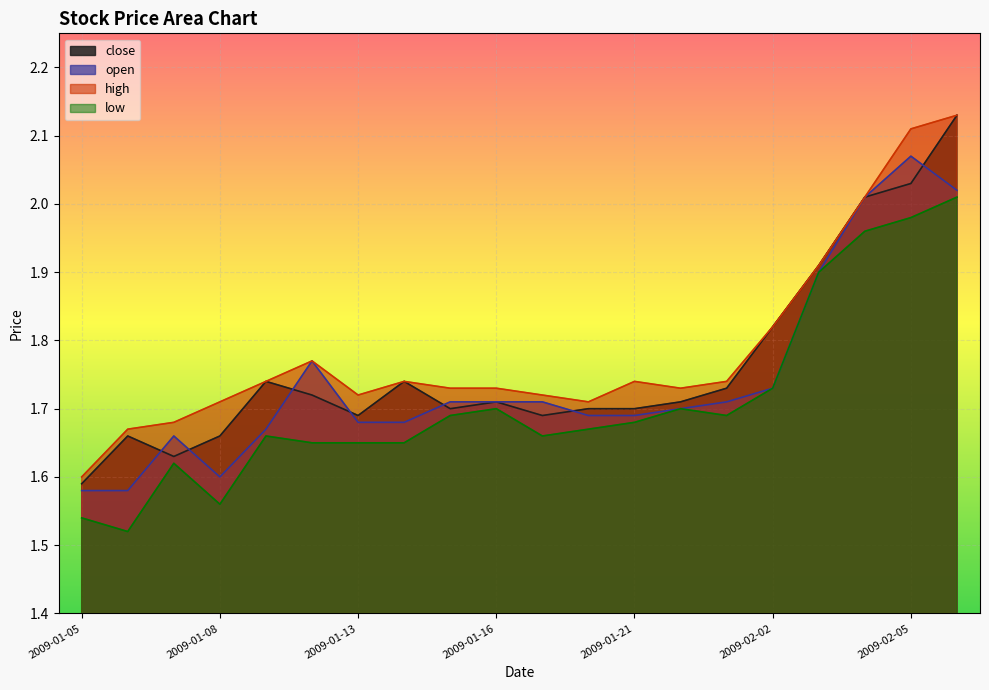

Reading right to left, what are all the values shown in this chart?

close: 2009-02-06=2.1	2009-02-05=2.0	2009-02-04=2.0	2009-02-03=1.9	2009-02-02=1.8	2009-01-23=1.7	2009-01-22=1.7	2009-01-21=1.7	2009-01-20=1.7	2009-01-19=1.7	2009-01-16=1.7	2009-01-15=1.7	2009-01-14=1.7	2009-01-13=1.7	2009-01-12=1.7	2009-01-09=1.7	2009-01-08=1.7	2009-01-07=1.6	2009-01-06=1.7	2009-01-05=1.6
open: 2009-02-06=2.0	2009-02-05=2.1	2009-02-04=2.0	2009-02-03=1.9	2009-02-02=1.7	2009-01-23=1.7	2009-01-22=1.7	2009-01-21=1.7	2009-01-20=1.7	2009-01-19=1.7	2009-01-16=1.7	2009-01-15=1.7	2009-01-14=1.7	2009-01-13=1.7	2009-01-12=1.8	2009-01-09=1.7	2009-01-08=1.6	2009-01-07=1.7	2009-01-06=1.6	2009-01-05=1.6
high: 2009-02-06=2.1	2009-02-05=2.1	2009-02-04=2.0	2009-02-03=1.9	2009-02-02=1.8	2009-01-23=1.7	2009-01-22=1.7	2009-01-21=1.7	2009-01-20=1.7	2009-01-19=1.7	2009-01-16=1.7	2009-01-15=1.7	2009-01-14=1.7	2009-01-13=1.7	2009-01-12=1.8	2009-01-09=1.7	2009-01-08=1.7	2009-01-07=1.7	2009-01-06=1.7	2009-01-05=1.6
low: 2009-02-06=2.0	2009-02-05=2.0	2009-02-04=2.0	2009-02-03=1.9	2009-02-02=1.7	2009-01-23=1.7	2009-01-22=1.7	2009-01-21=1.7	2009-01-20=1.7	2009-01-19=1.7	2009-01-16=1.7	2009-01-15=1.7	2009-01-14=1.6	2009-01-13=1.6	2009-01-12=1.6	2009-01-09=1.7	2009-01-08=1.6	2009-01-07=1.6	2009-01-06=1.5	2009-01-05=1.5